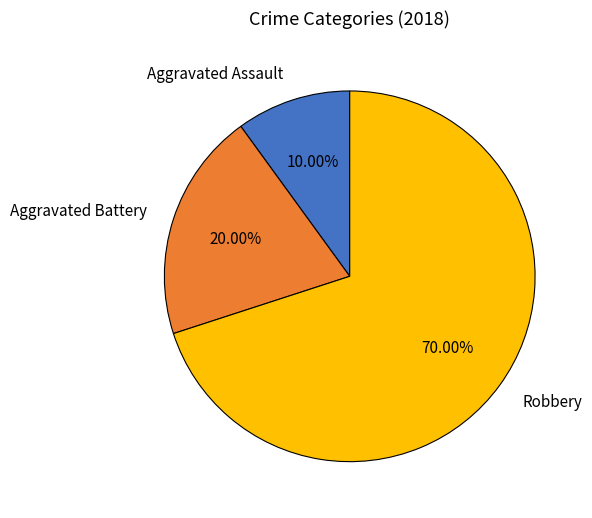

Combined, do Aggravated Battery and Robbery account for over 50%?

Yes